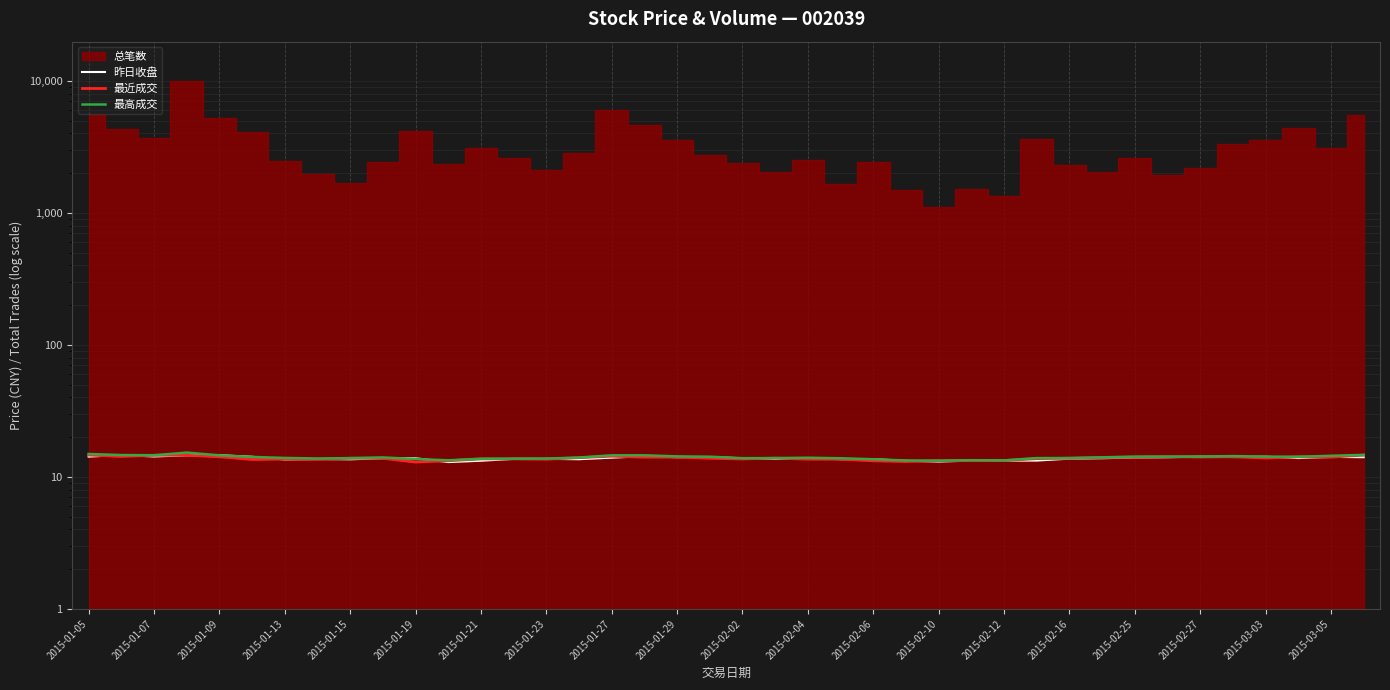

What is the average value of the 最高成交 series?

14.1